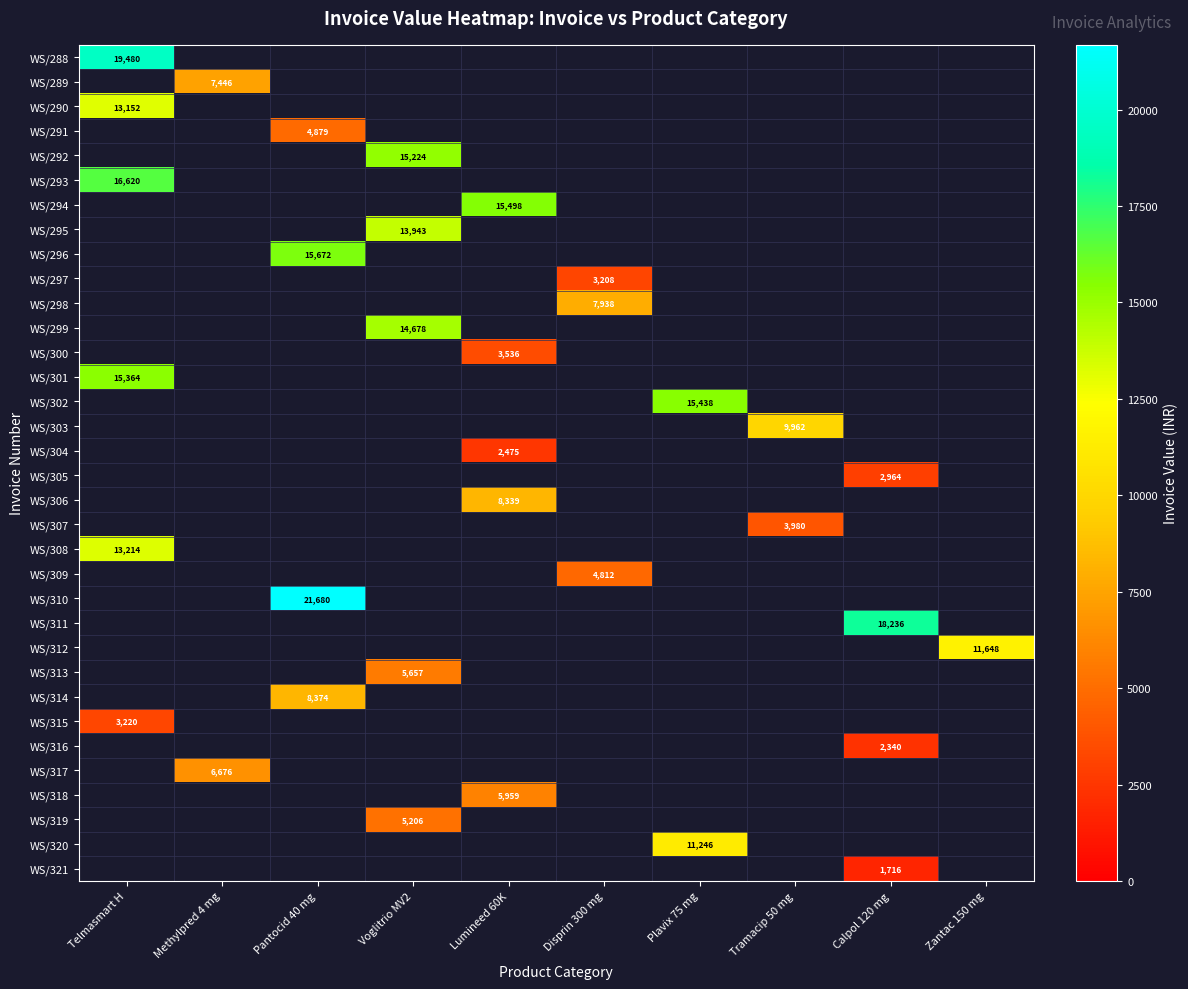

How many data points does each series have?

10